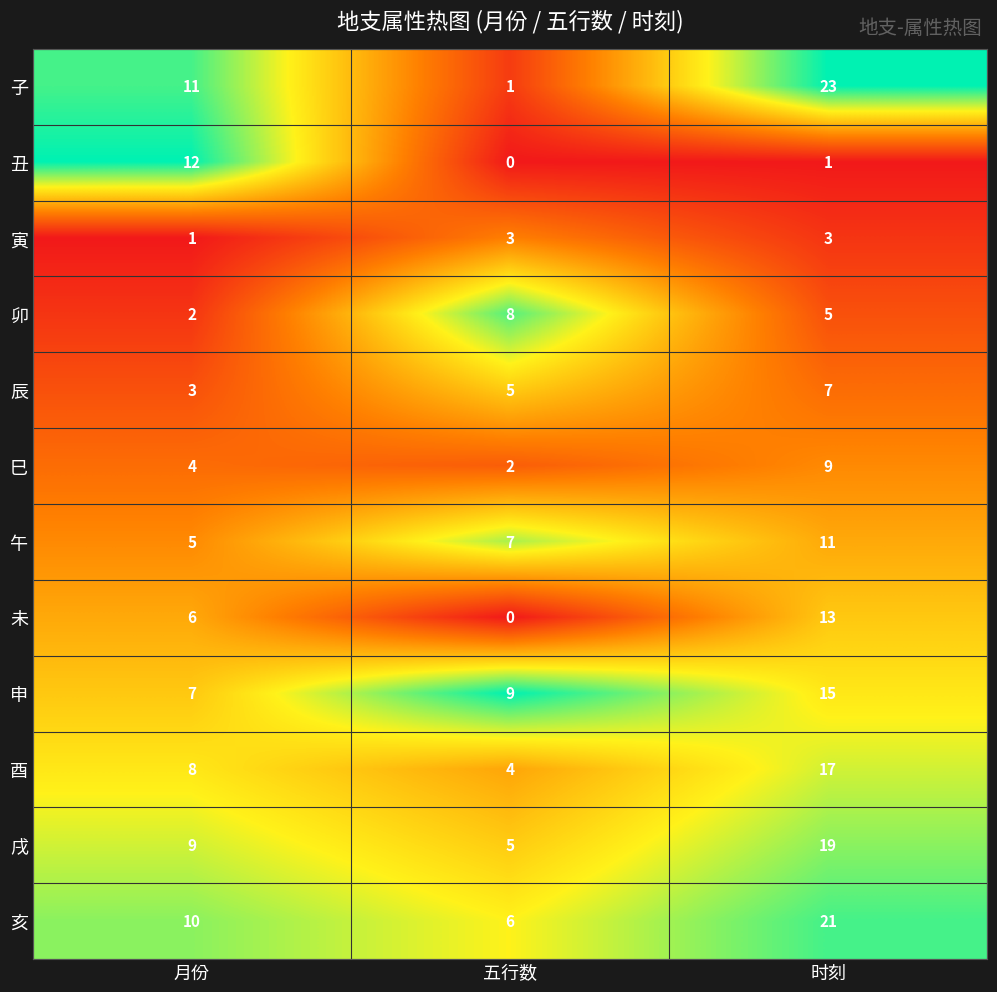

How many categories are shown in the chart?

3